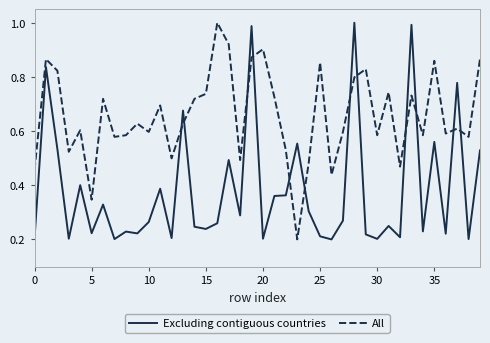

List the series in order of their overall mean, highest first.

All, Excluding contiguous countries